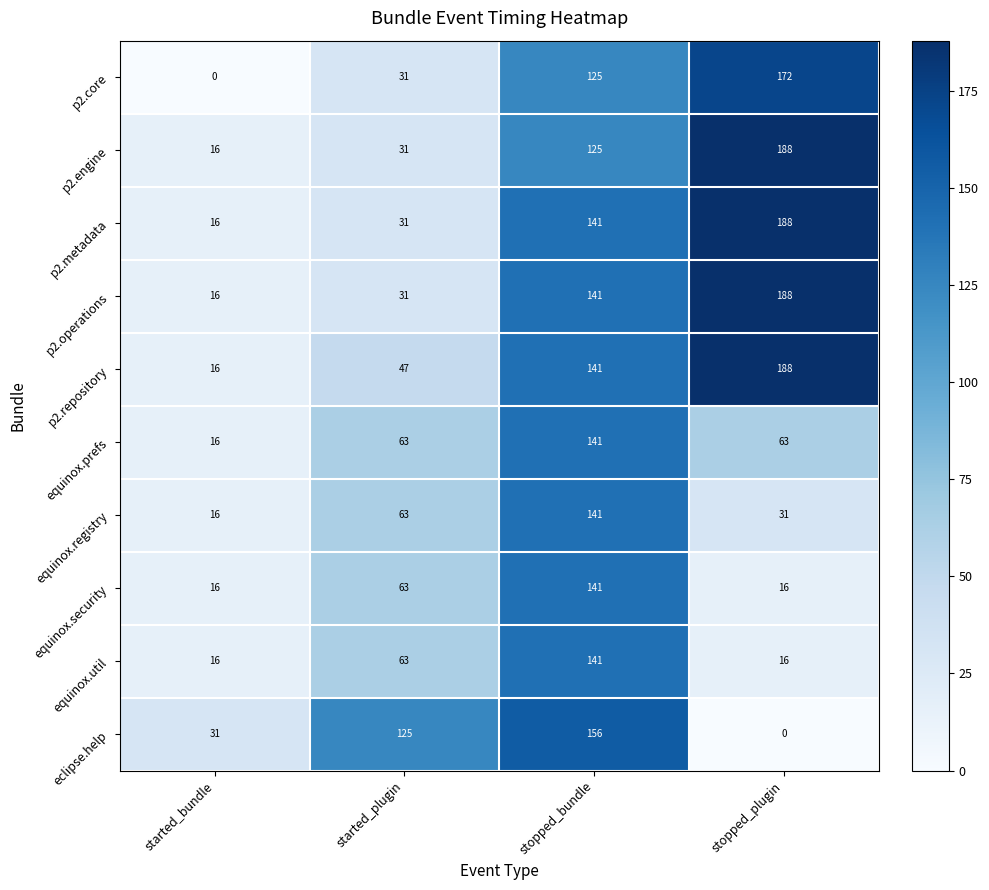

What value does the p2.operations series have at stopped_plugin?

188